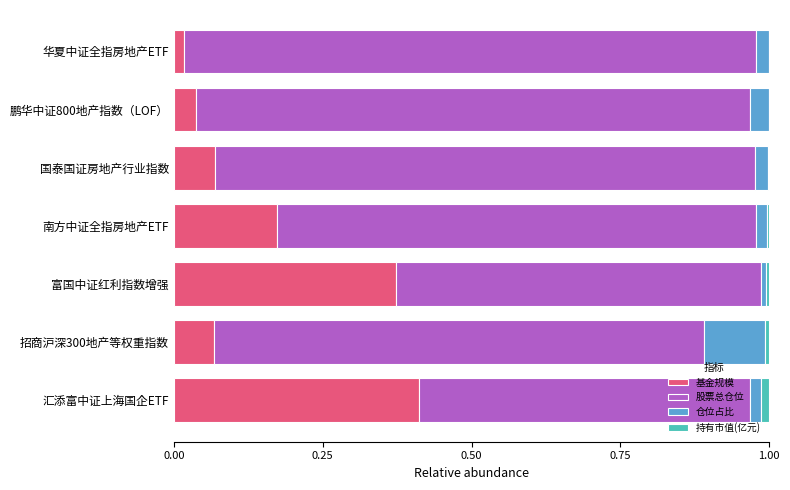

At which label does 基金规模 reach its peak?

汇添富中证上海国企ETF